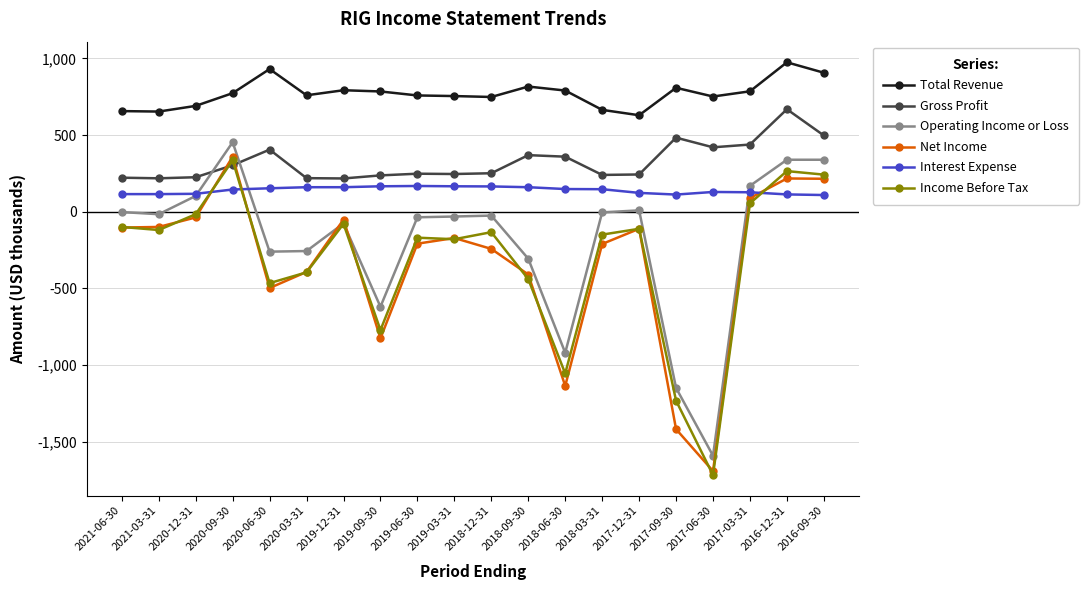

At which label is Gross Profit closest to 442?

2017-03-31